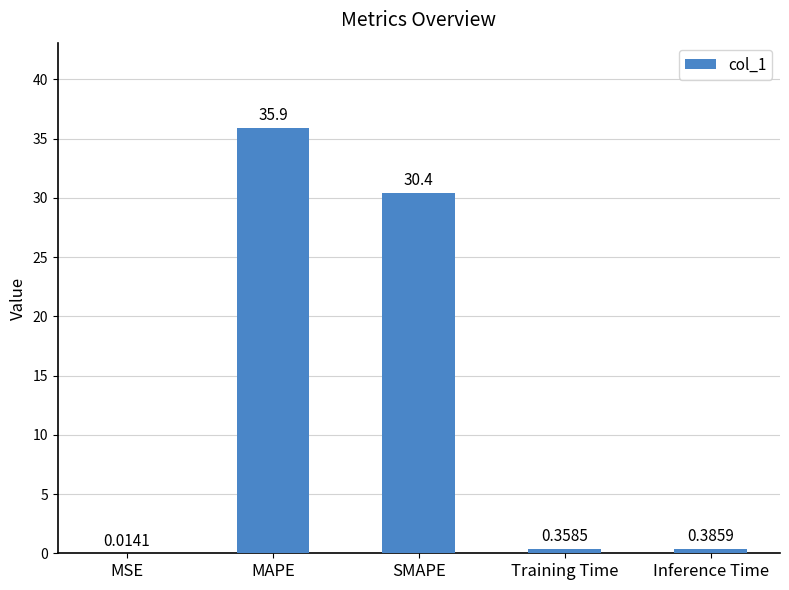

The value at SMAPE is 30.4. True or false?

True